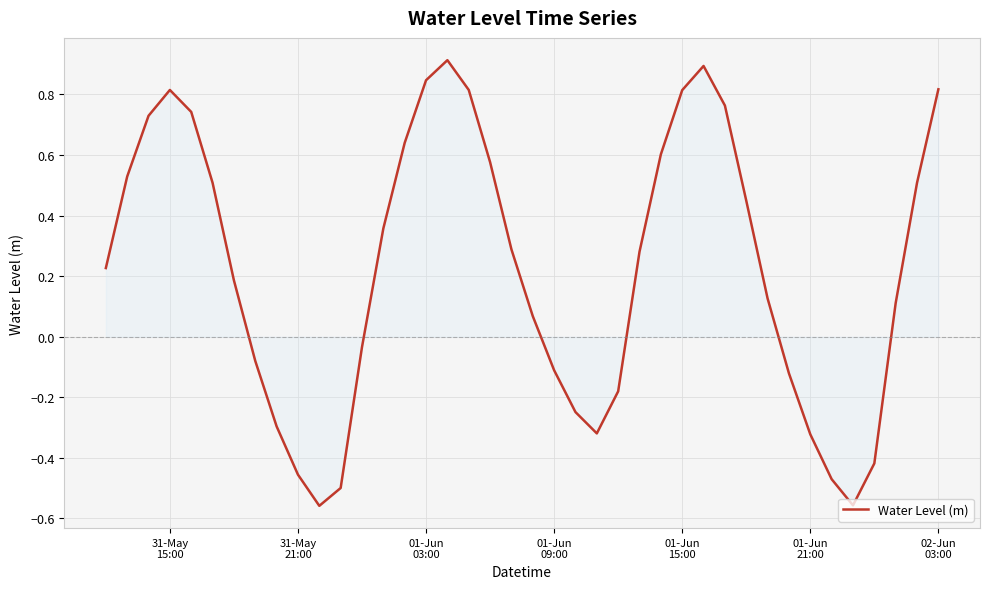

What is the greatest value displayed?

0.9